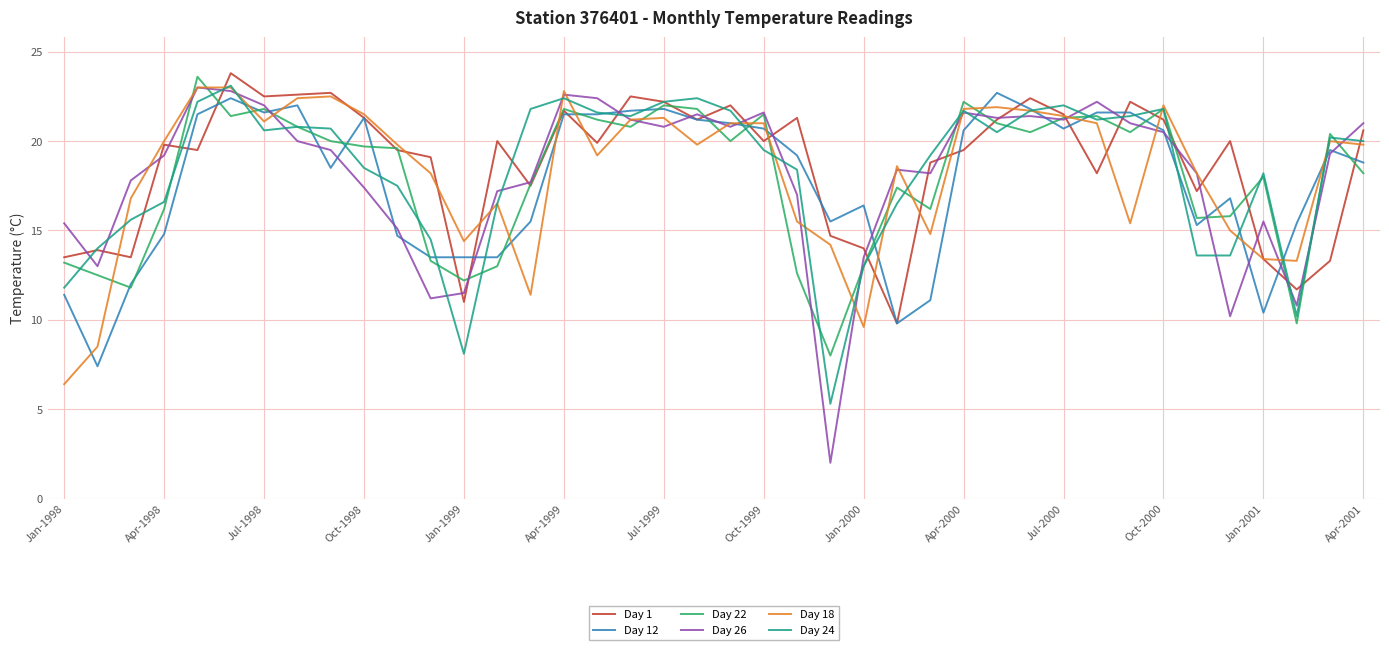

Which series has the largest range (max minus min)?

Day 26